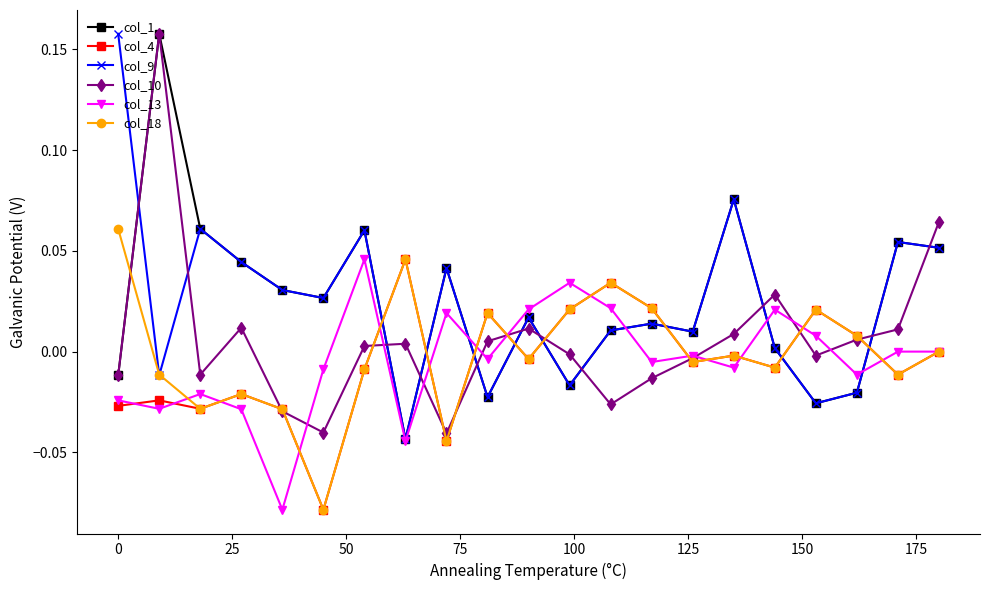

How many values in the col_1 series are below 0?

6